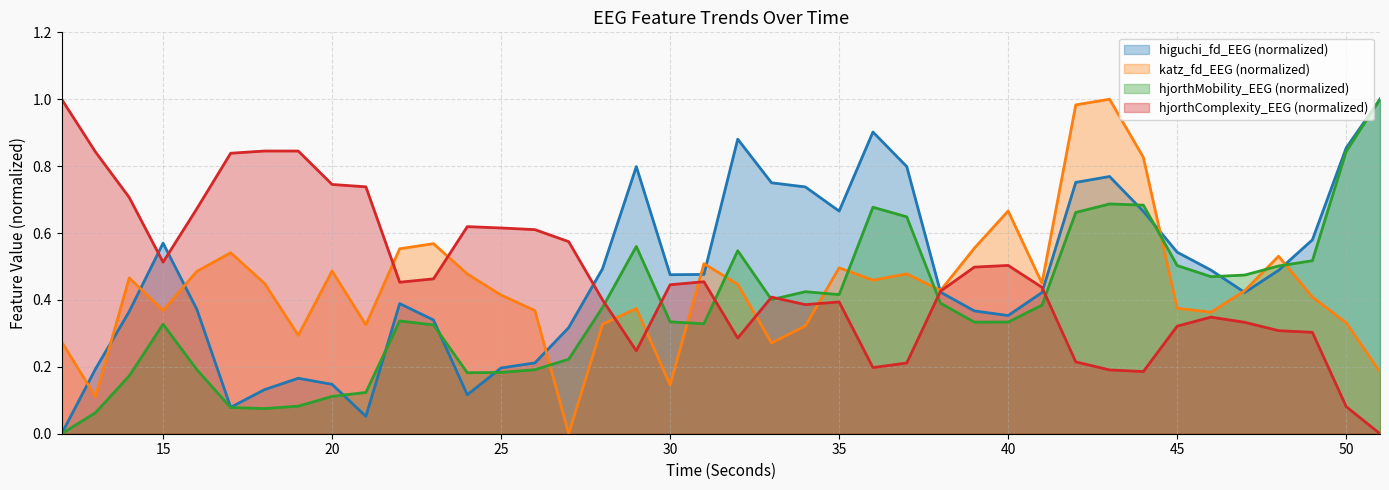

What is the maximum value shown in the chart?

1.0